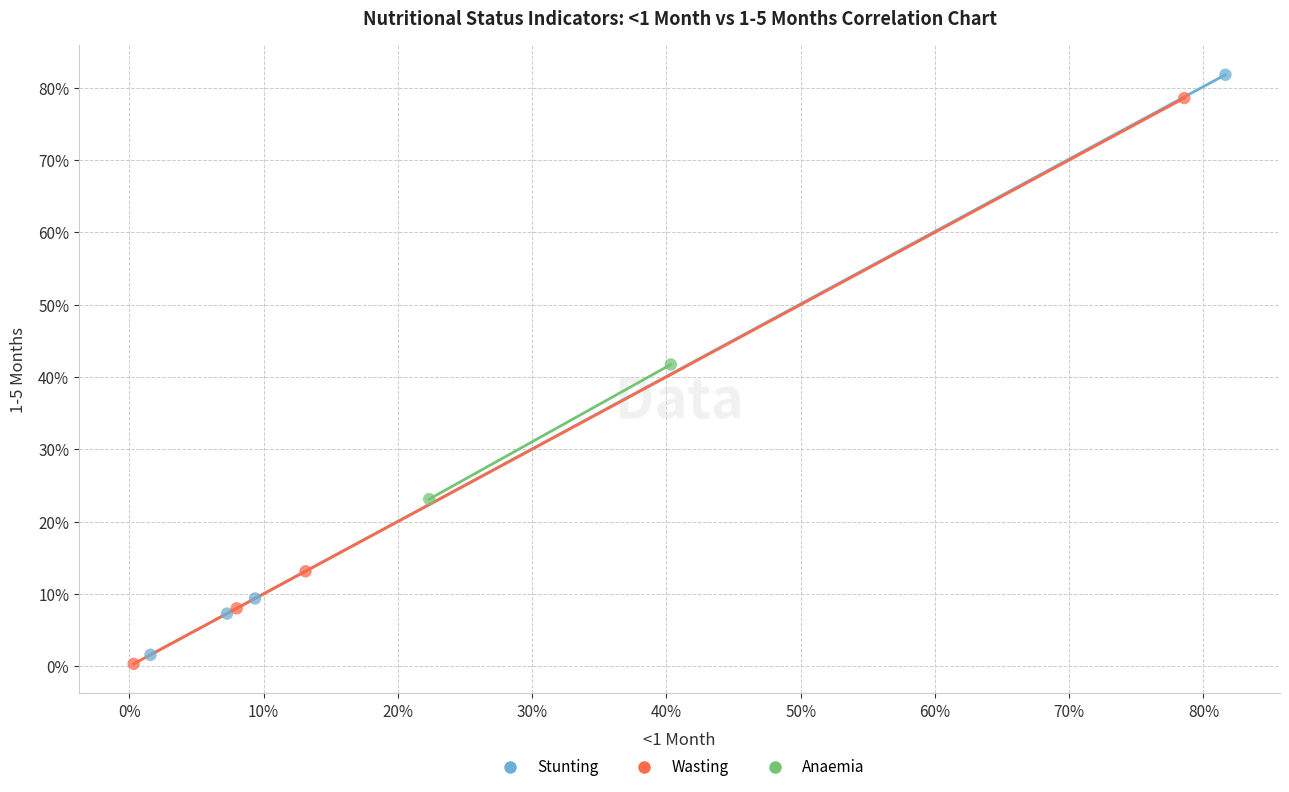

Which series reaches the minimum Y coordinate?

Wasting